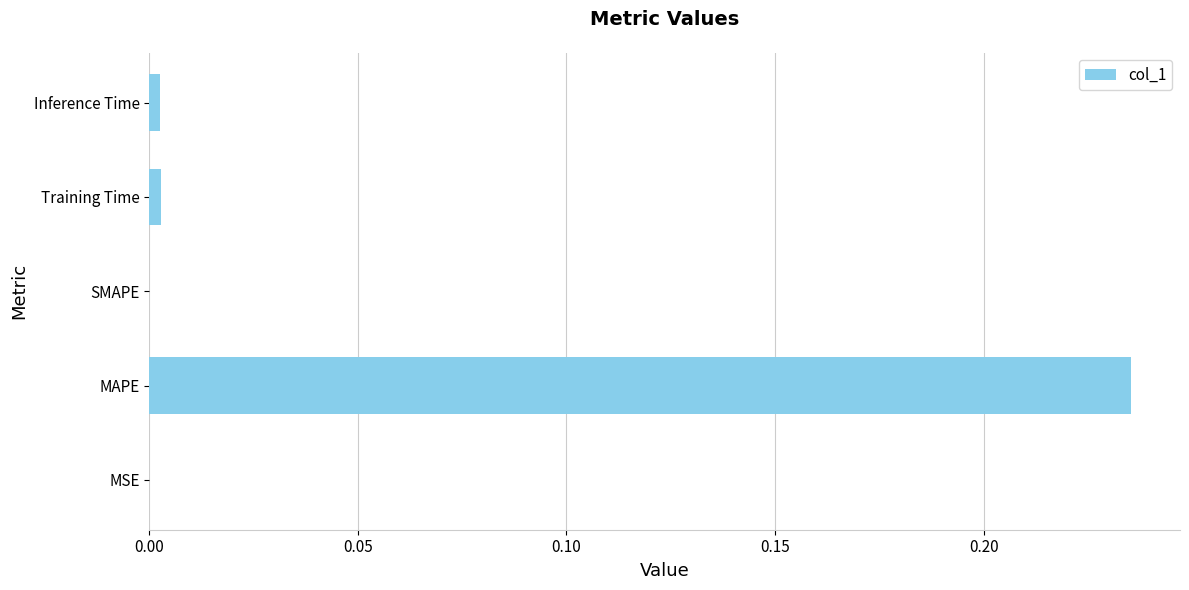

True or false: the data shows 0.0 at MSE.

True